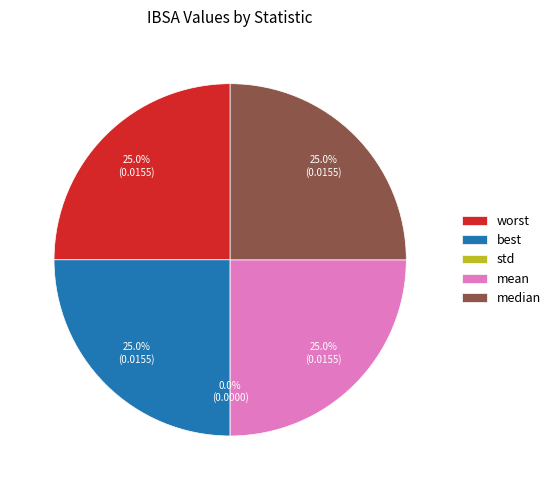

Which has a higher value, best or worst?

worst